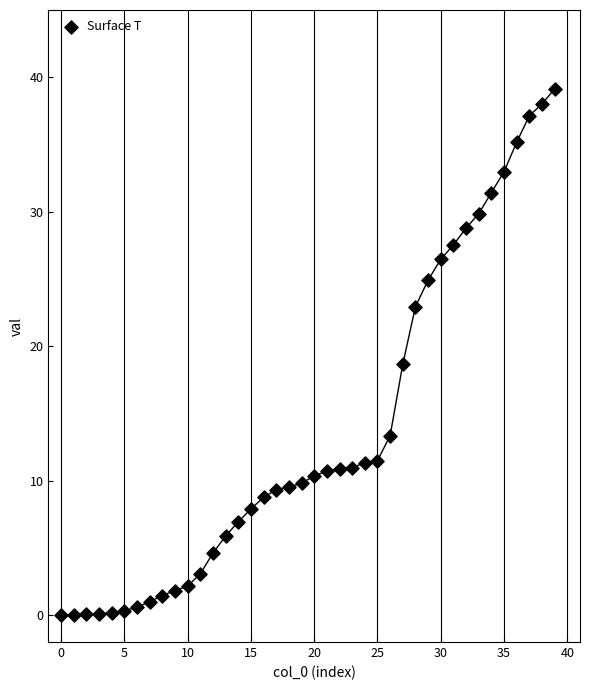

What is the range of Y values (max minus min)?

39.1